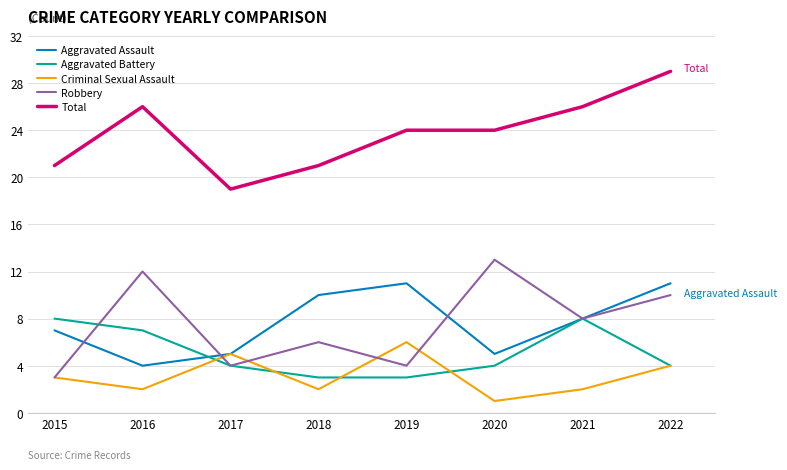

Reading right to left, extract all data points from this chart.

Aggravated Assault: 2022=11	2021=8	2020=5	2019=11	2018=10	2017=5	2016=4	2015=7
Aggravated Battery: 2022=4	2021=8	2020=4	2019=3	2018=3	2017=4	2016=7	2015=8
Criminal Sexual Assault: 2022=4	2021=2	2020=1	2019=6	2018=2	2017=5	2016=2	2015=3
Robbery: 2022=10	2021=8	2020=13	2019=4	2018=6	2017=4	2016=12	2015=3
Total: 2022=29	2021=26	2020=24	2019=24	2018=21	2017=19	2016=26	2015=21